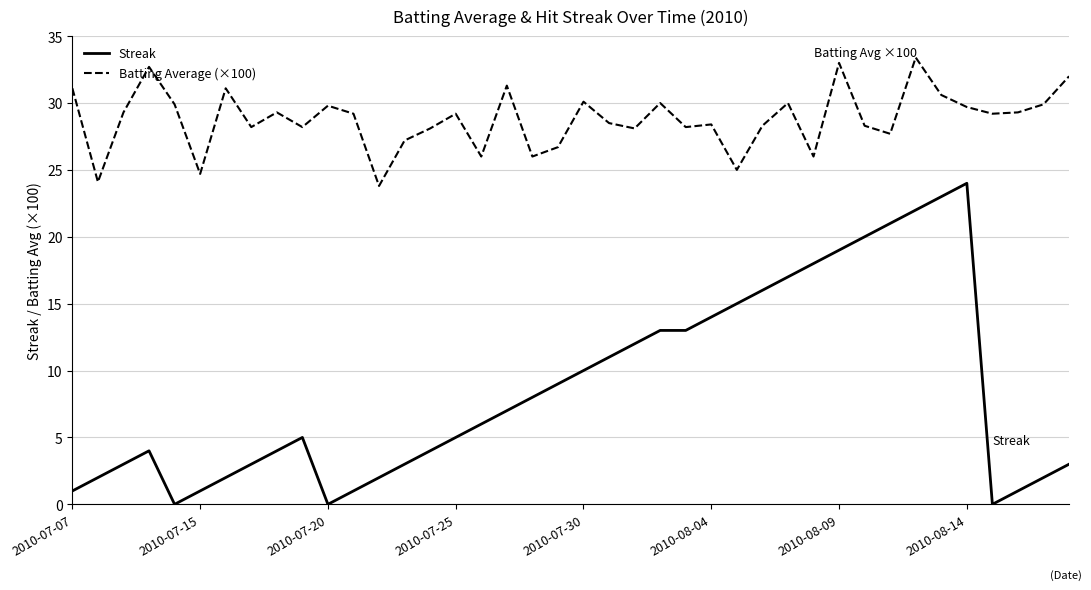

Is this an area chart (filled region under the line)?

No